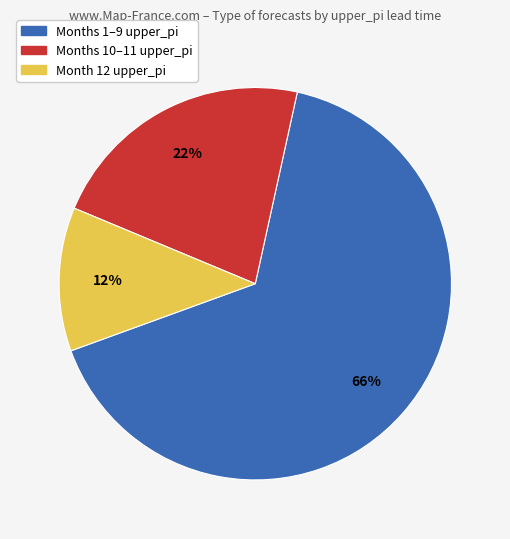

How many segments does this pie chart have?

3